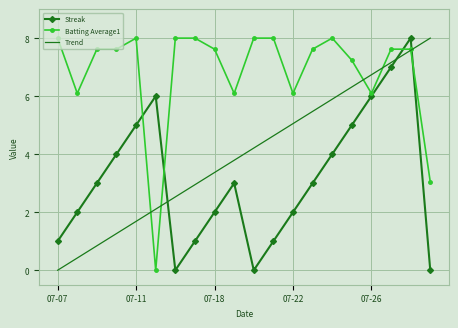

True or false: Trend and Streak cross at least once.

True